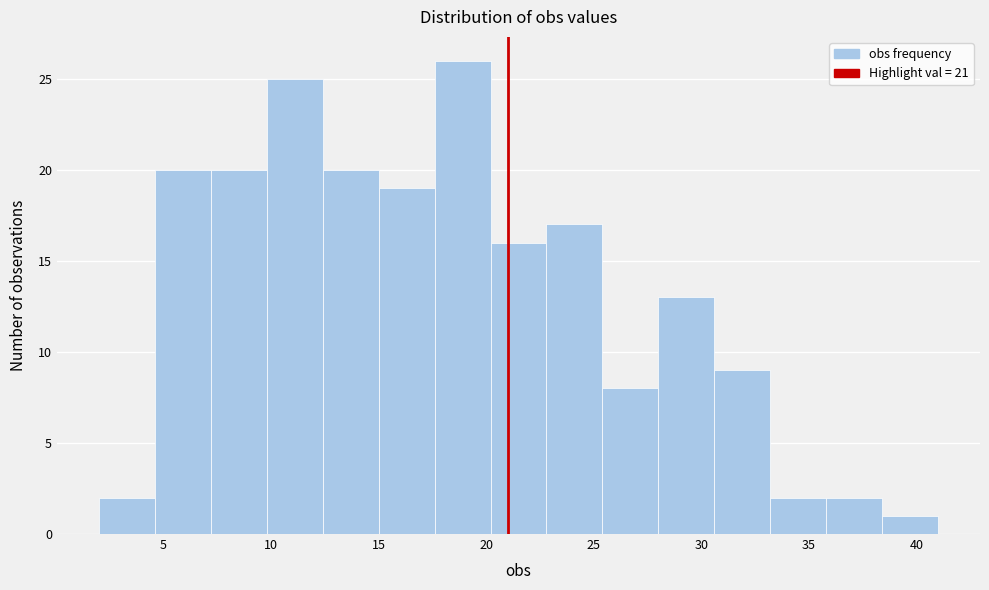

Reading left to right, list every bar in this chart as the range it spans on the x-axis followed by its height. Neither the bar edges nor the heights are printed on the chart, so give them approximately, as read against the axes.

2.0 to 4.6: 2
4.6 to 7.2: 20
7.2 to 9.8: 20
9.8 to 12.4: 25
12.4 to 15.0: 20
15.0 to 17.6: 19
17.6 to 20.2: 26
20.2 to 22.8: 16
22.8 to 25.4: 17
25.4 to 28.0: 8
28.0 to 30.6: 13
30.6 to 33.2: 9
33.2 to 35.8: 2
35.8 to 38.4: 2
38.4 to 41.0: 1